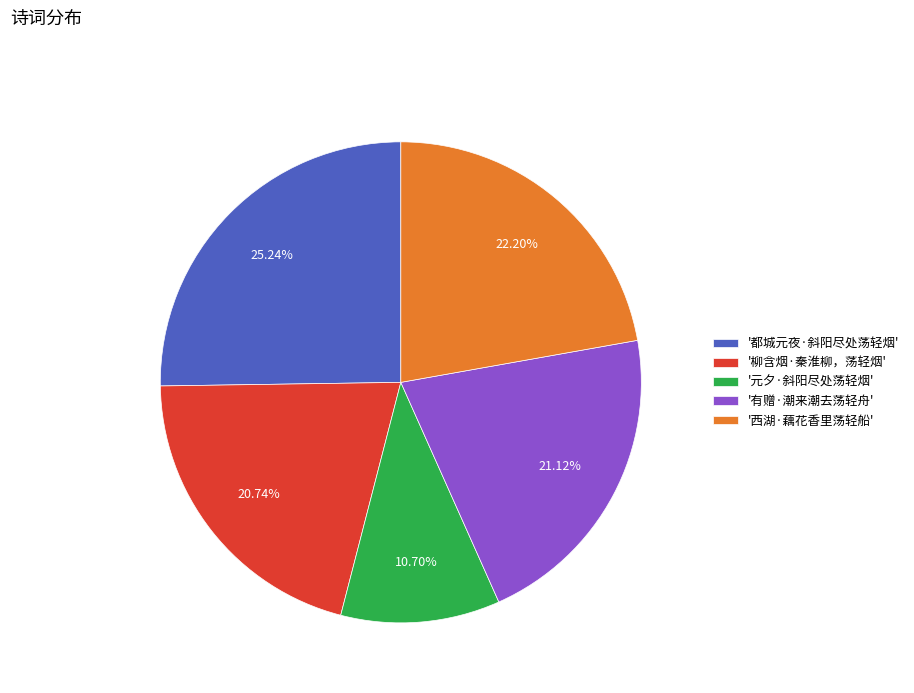

What is the smallest slice in the pie chart?

'元夕·斜阳尽处荡轻烟'